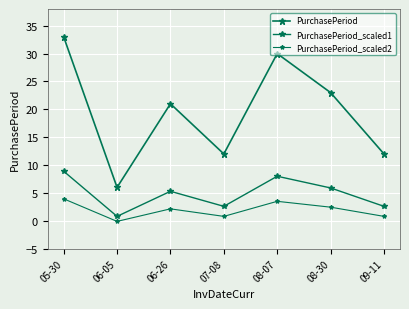

Is this an area chart (filled region under the line)?

No